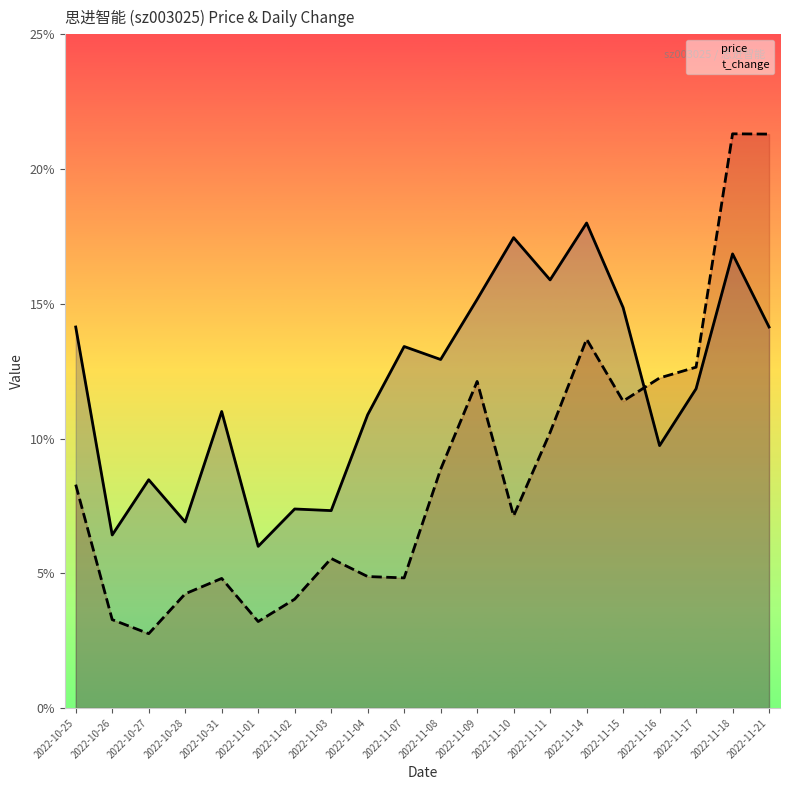

What is the difference between the second highest and minimum values in the price series?

11.5